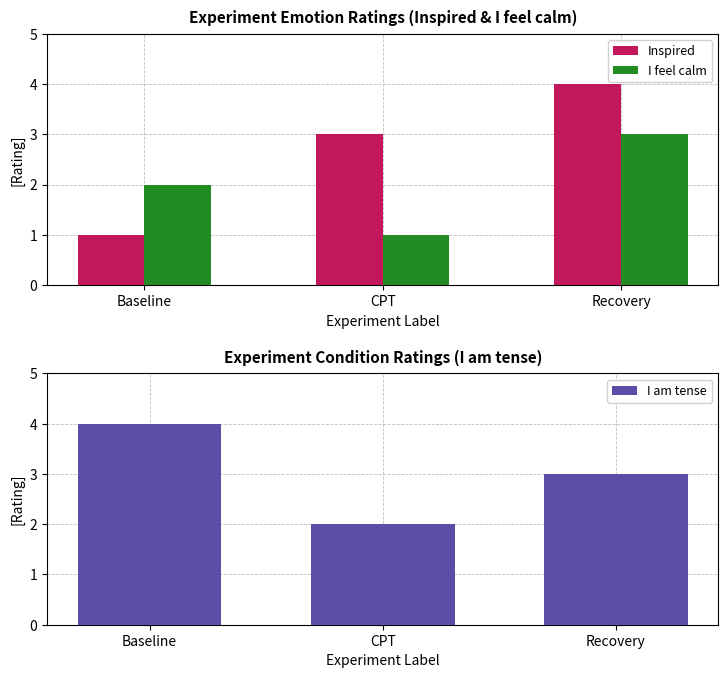

How many bars are there in total?

9